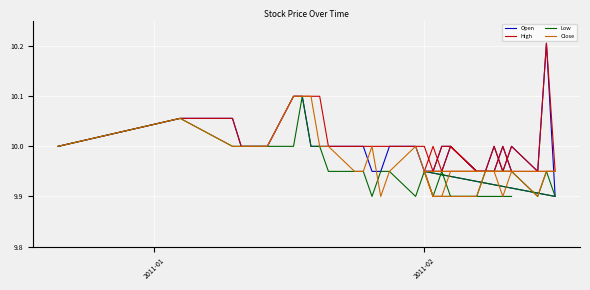

What is the value of the Close point at the 29th from the left?

9.9